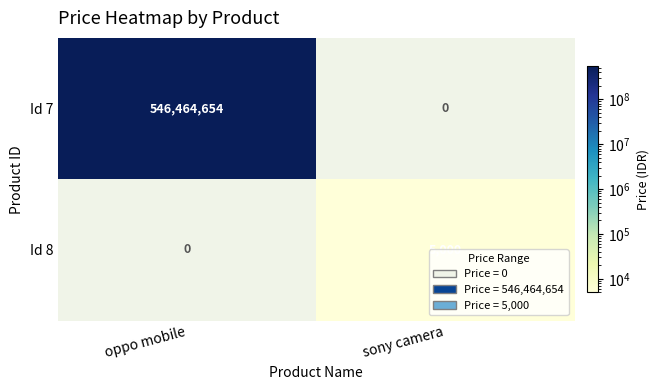

List the series in order of their peak value, highest first.

Id 7, Id 8